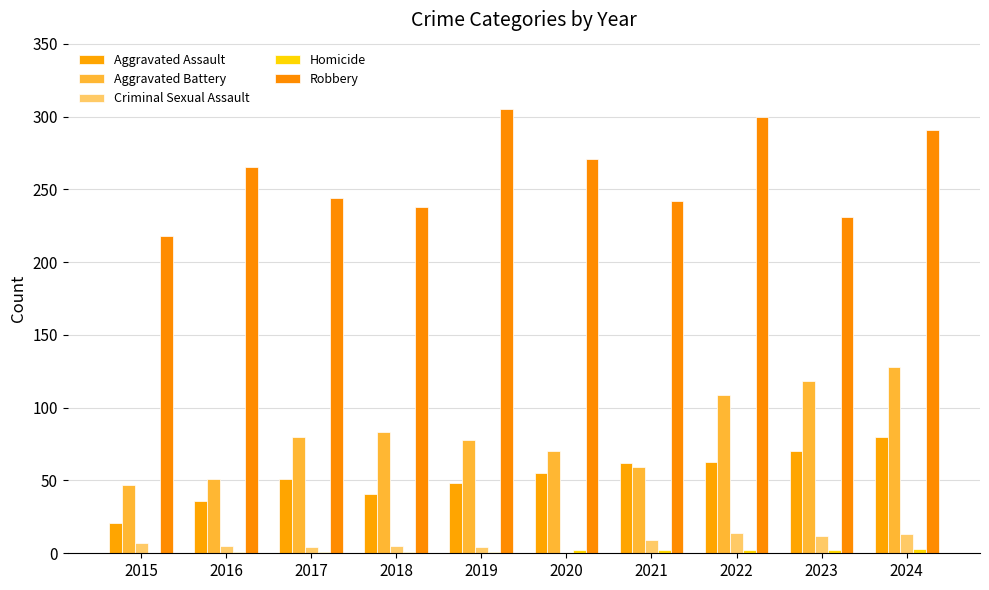

The Robbery series shows 291 at 2024. True or false?

True